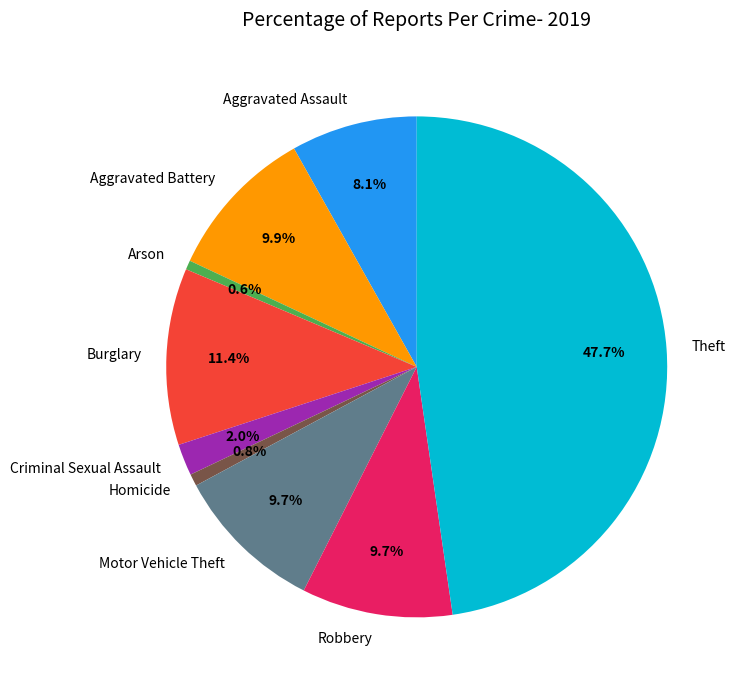

Which slice is the largest?

Theft